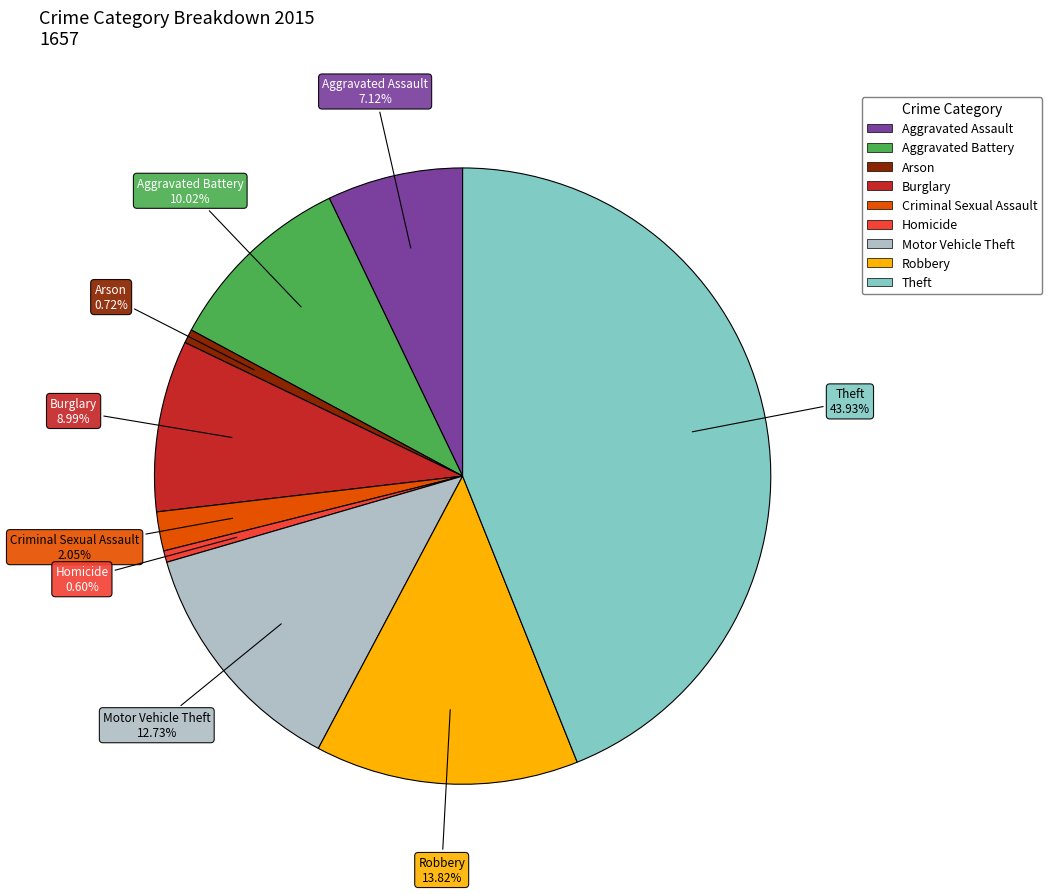

Is it true that Aggravated Battery is 23% of the pie?

False